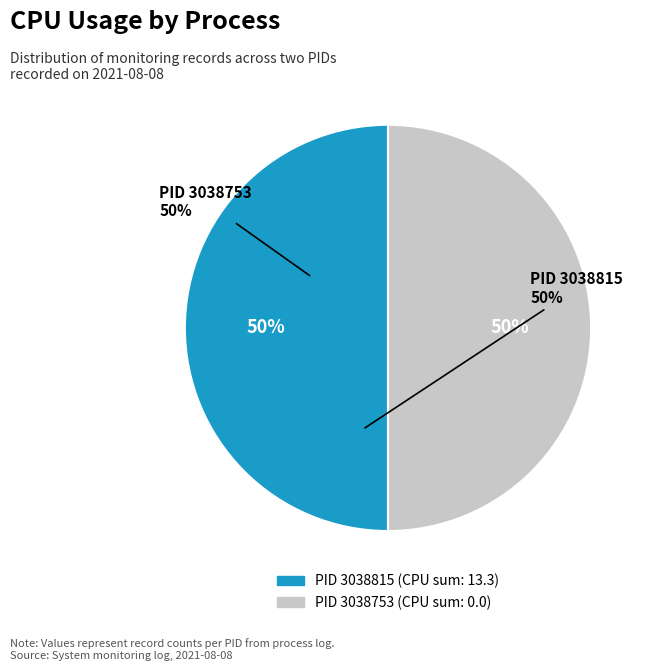

To the nearest percent, what is the average slice percentage?

50%